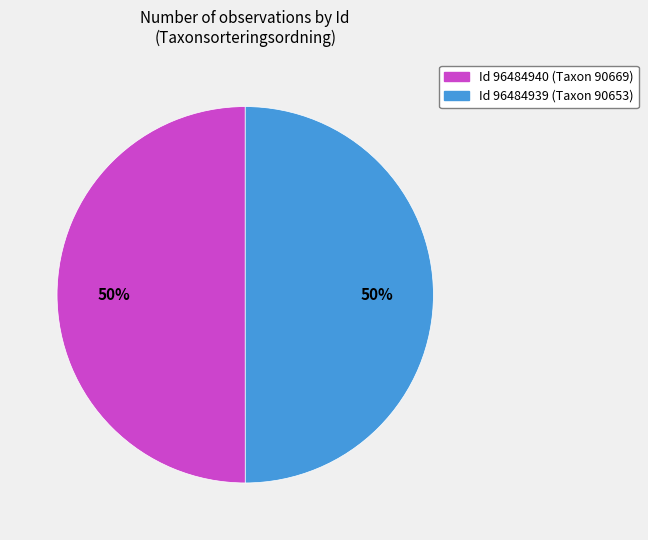

To the nearest percent, what is the average slice percentage?

50%